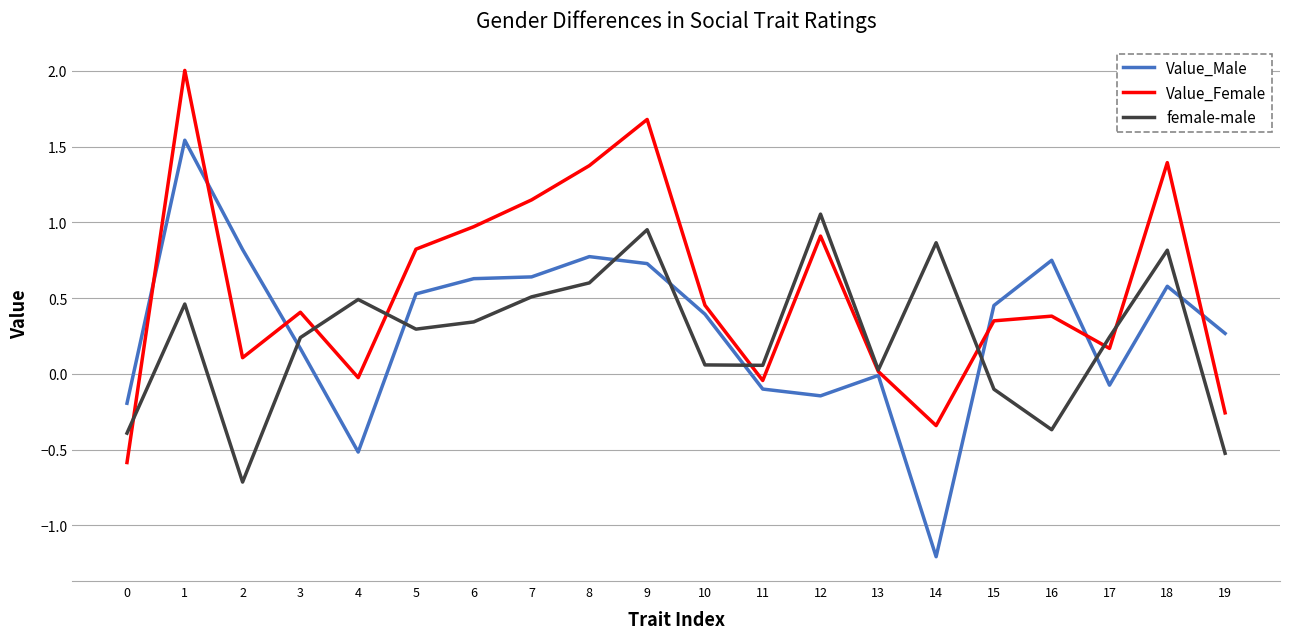

At which label does female-male reach its peak?

12